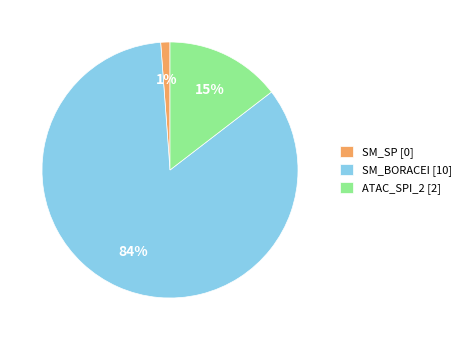

To the nearest percent, what is the difference between the largest and smallest slice percentages?

83%